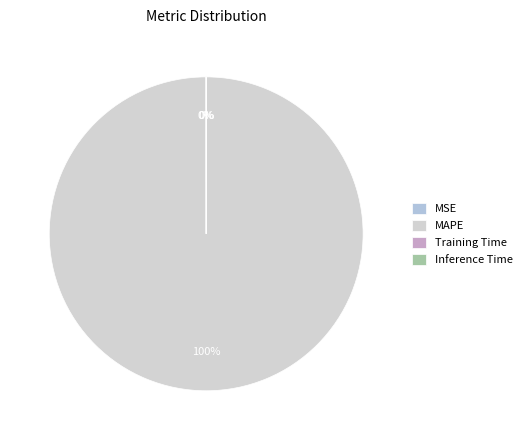

Which slice is the smallest?

Inference Time